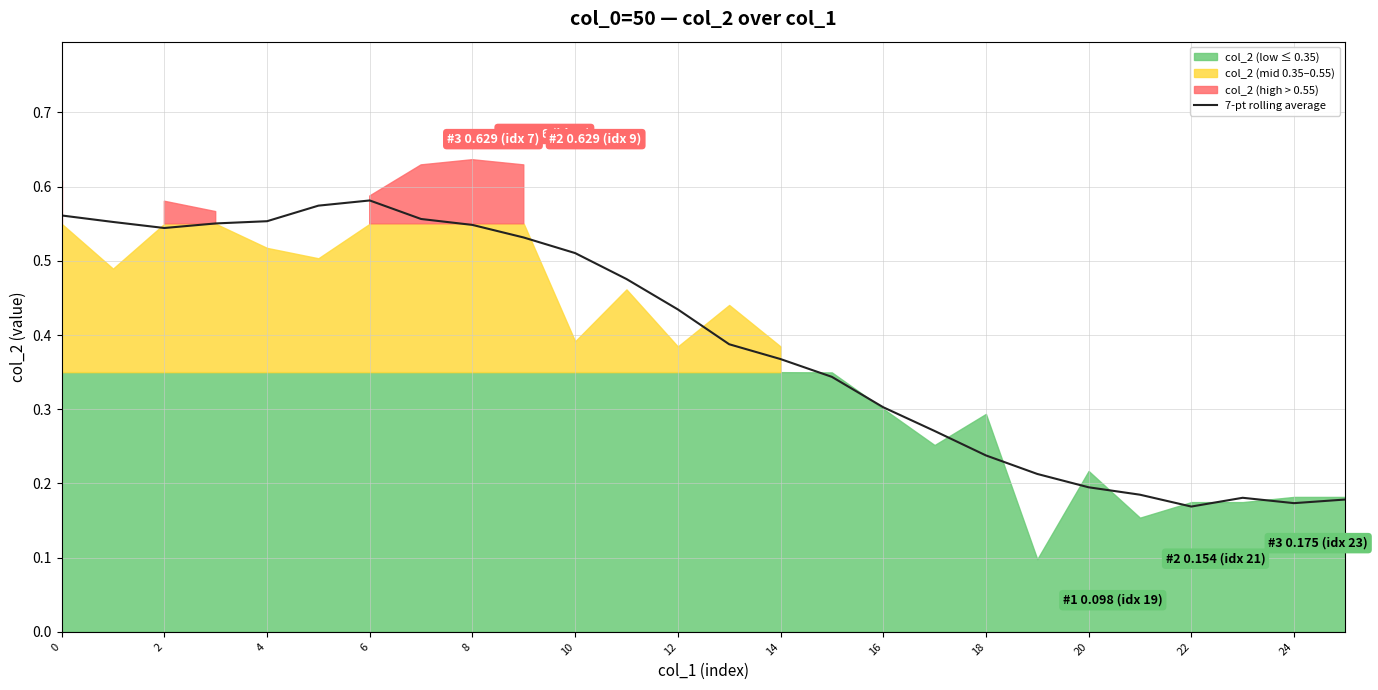

What is the greatest value displayed?

0.6